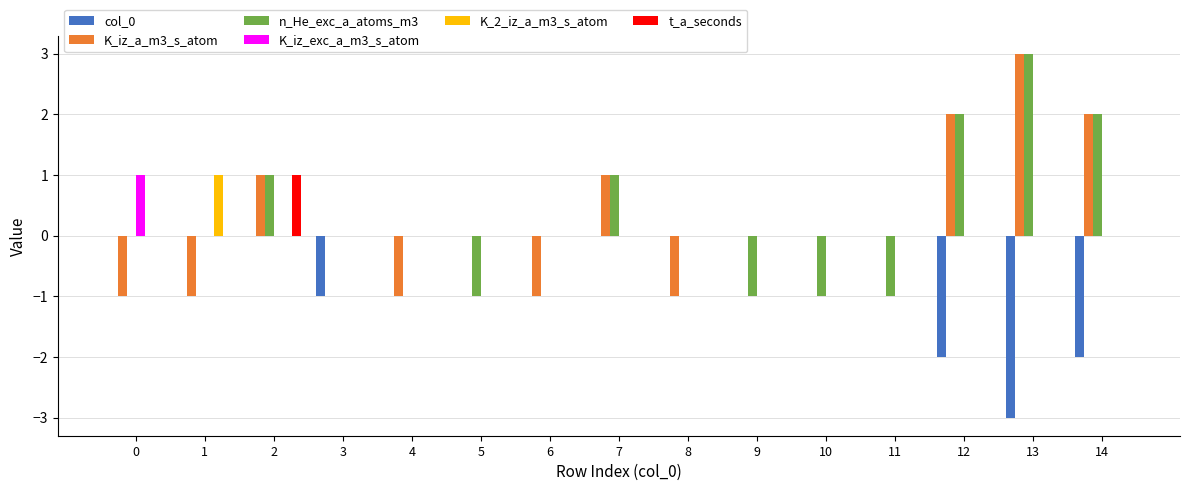

How many groups of bars are there?

15